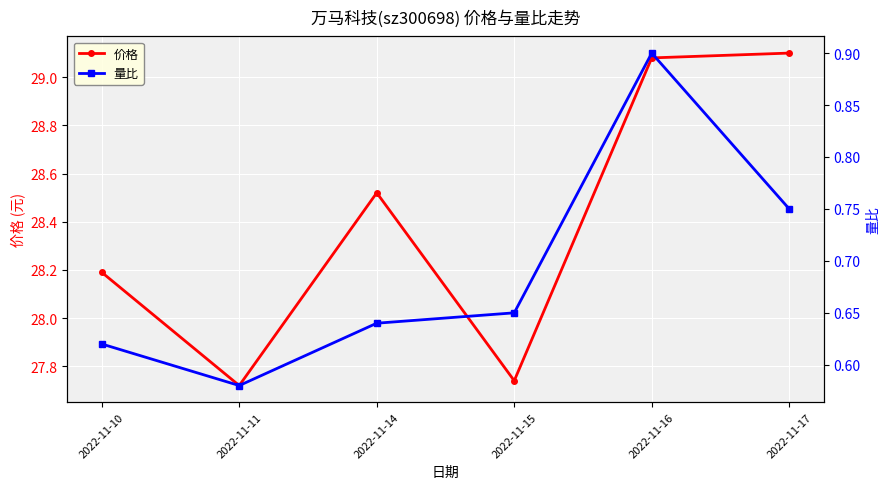

At which category is the sum across all series the highest?

2022-11-16